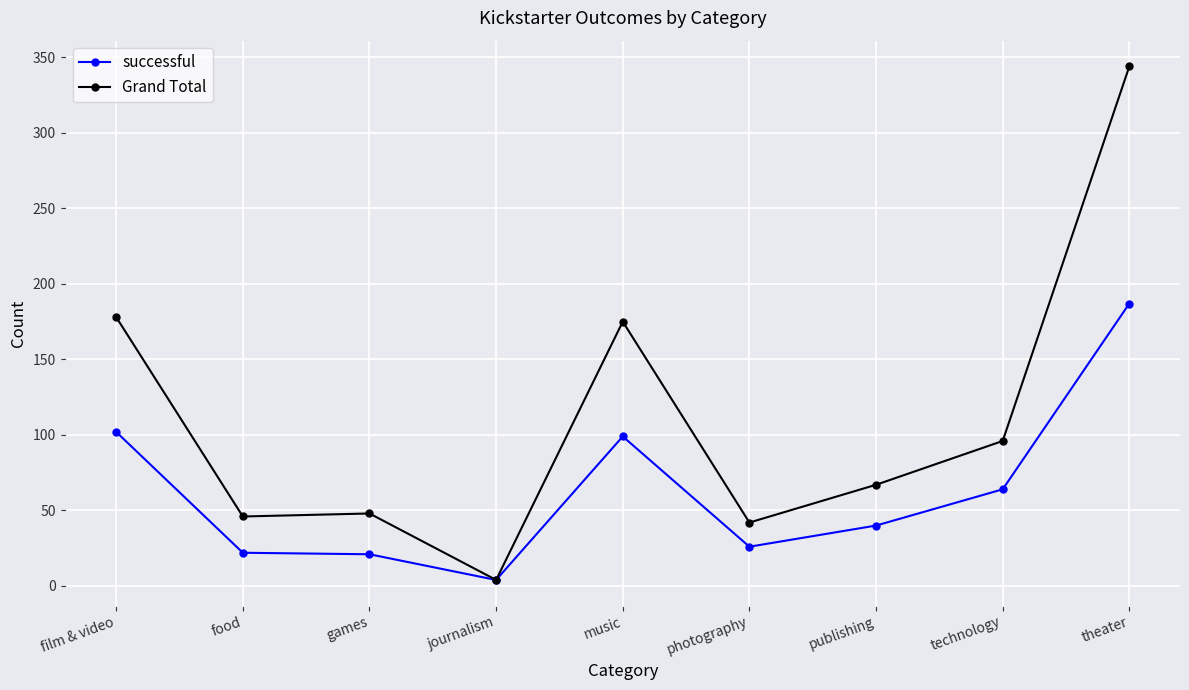

Which series changed the most between film & video and food?

Grand Total